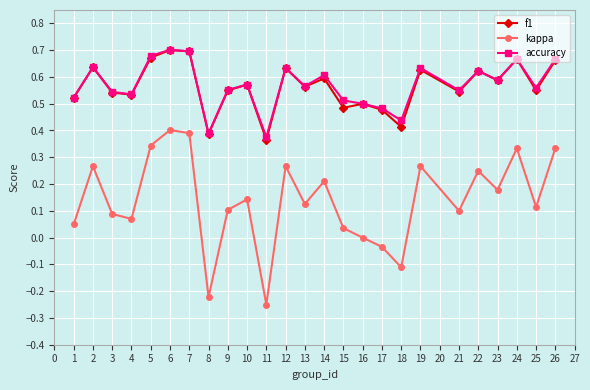

Which label corresponds to the smallest value in the chart?

11